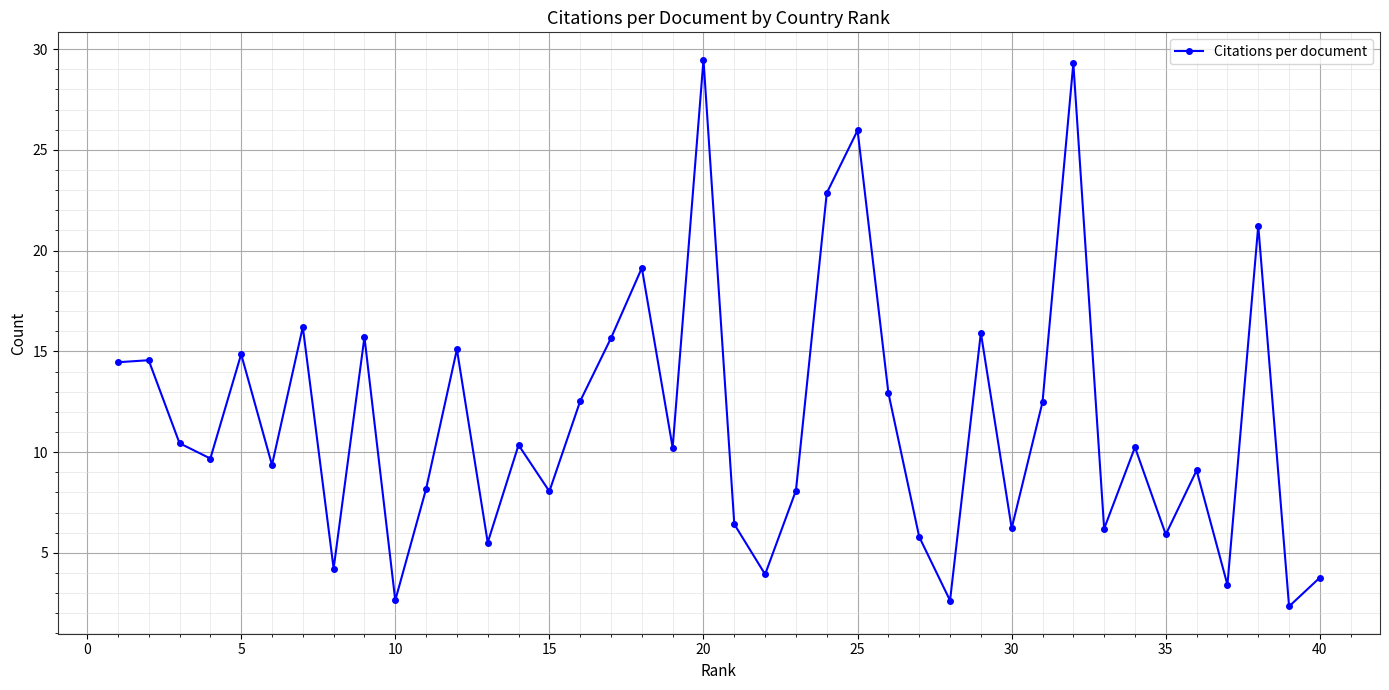

What is the difference between the second highest and minimum values?

27.0